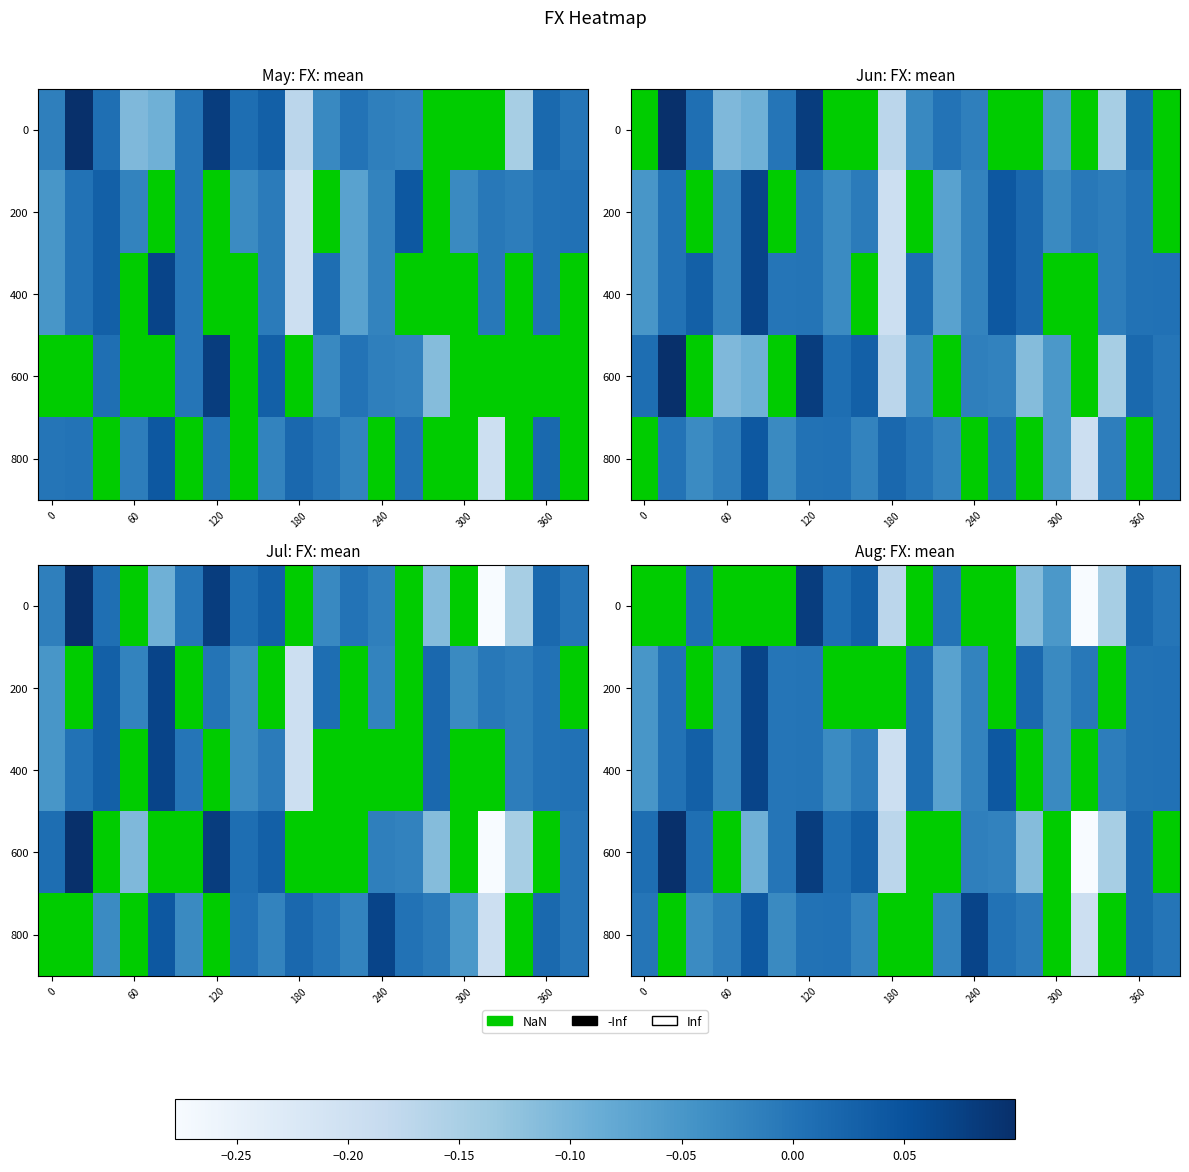

At which category is the sum across all series the highest?

360